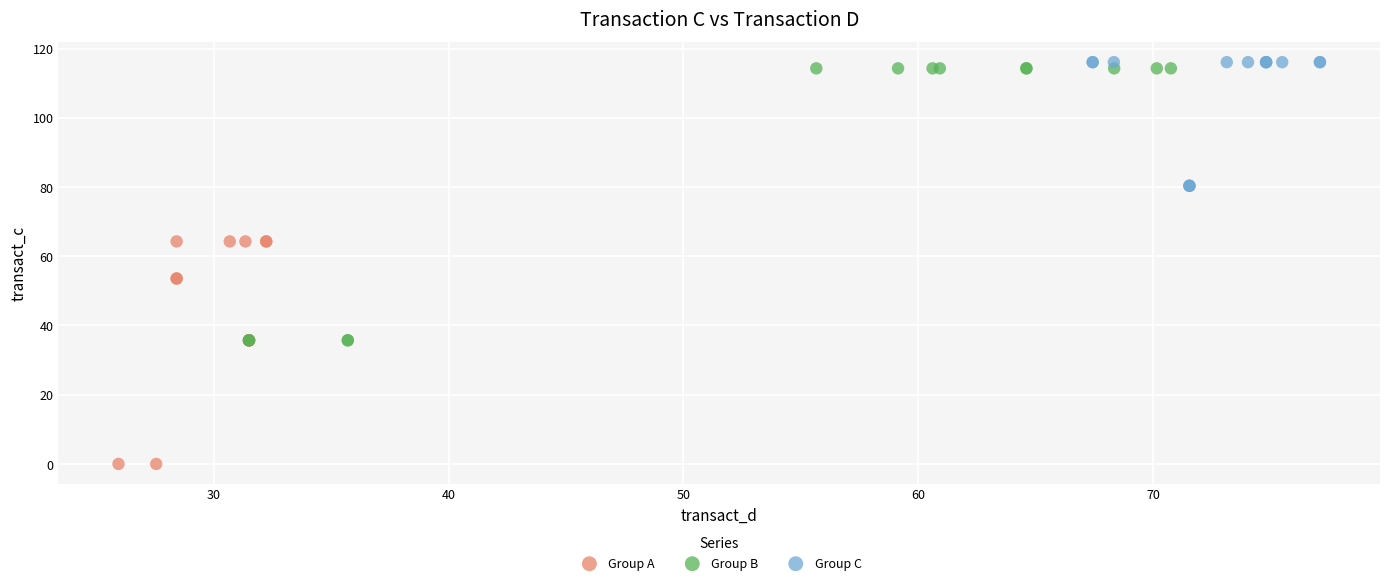

Which series contains the highest Y value?

Group C